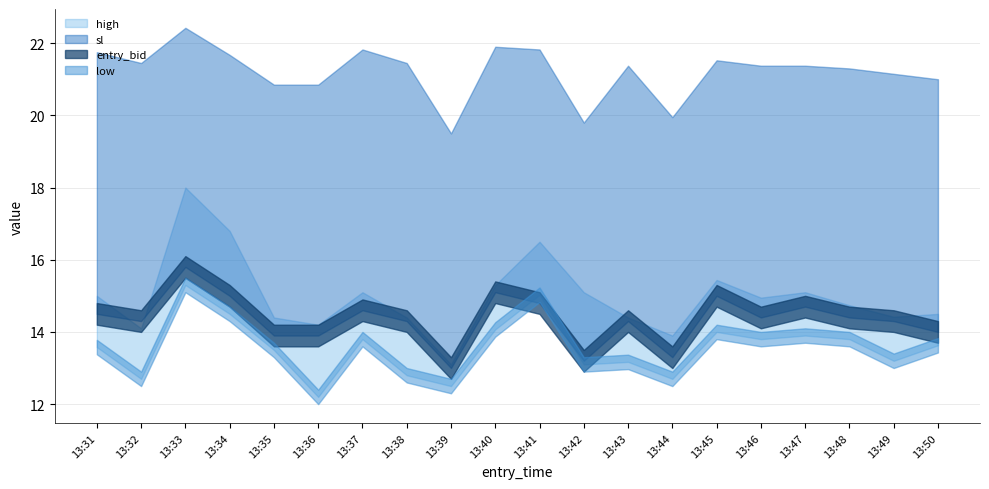

What is the average value of the low series?

13.6